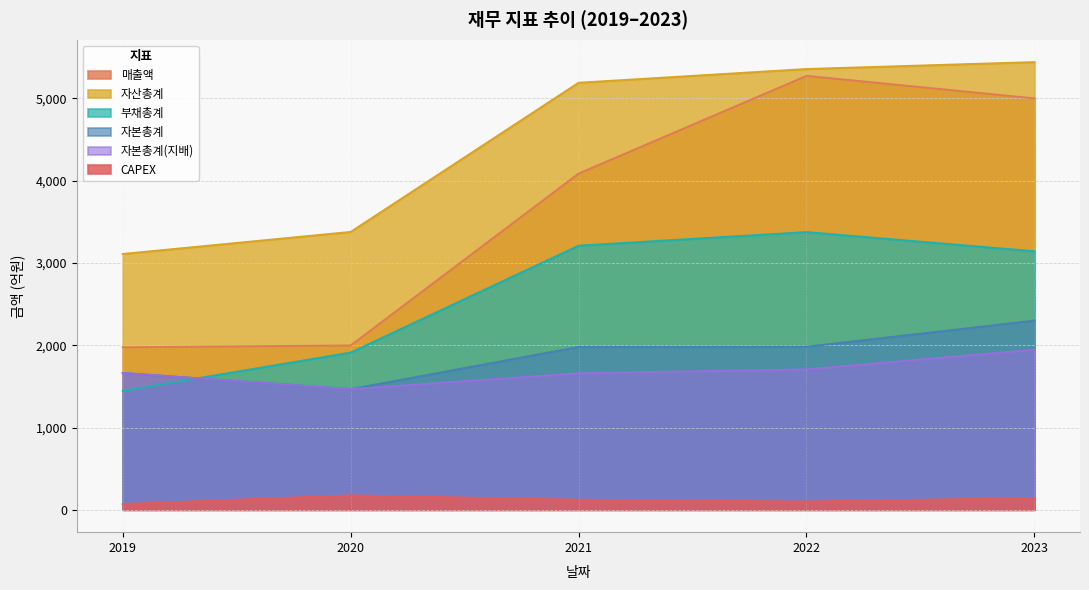

True or false: 매출액 and 자산총계 intersect in this chart.

False